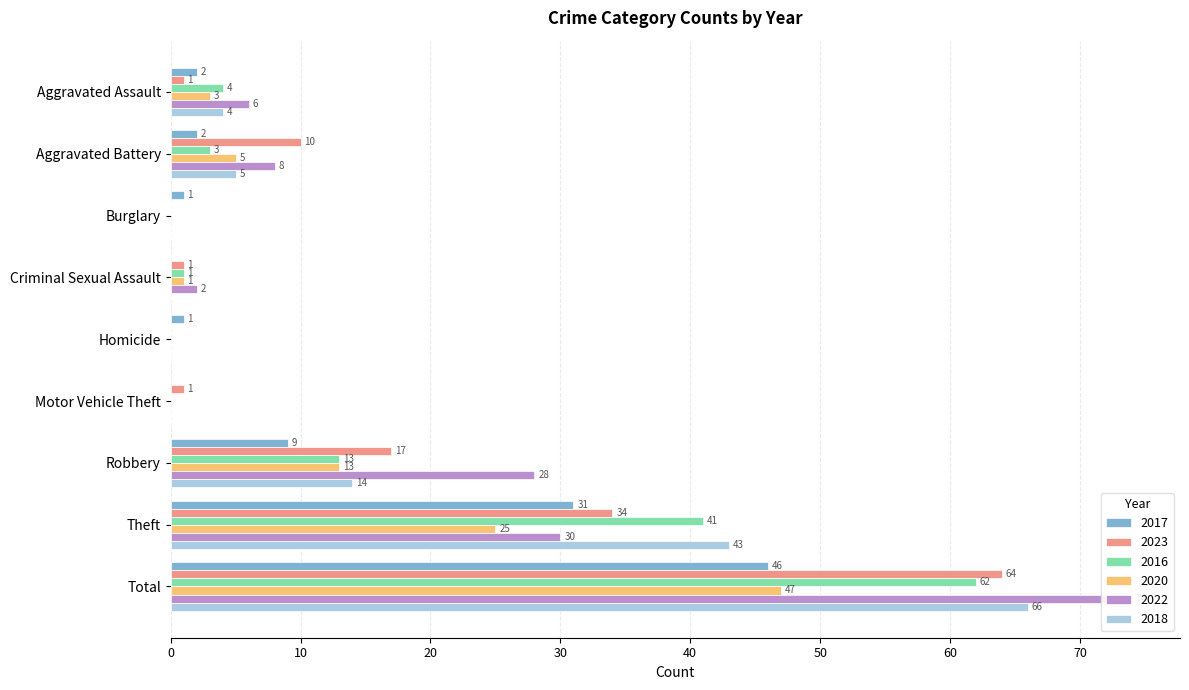

Reading left to right, transcribe all the data shown in this chart.

2017: 2	2	1	0	1	0	9	31	46
2023: 1	10	0	1	0	1	17	34	64
2016: 4	3	0	1	0	0	13	41	62
2020: 3	5	0	1	0	0	13	25	47
2022: 6	8	0	2	0	0	28	30	74
2018: 4	5	0	0	0	0	14	43	66